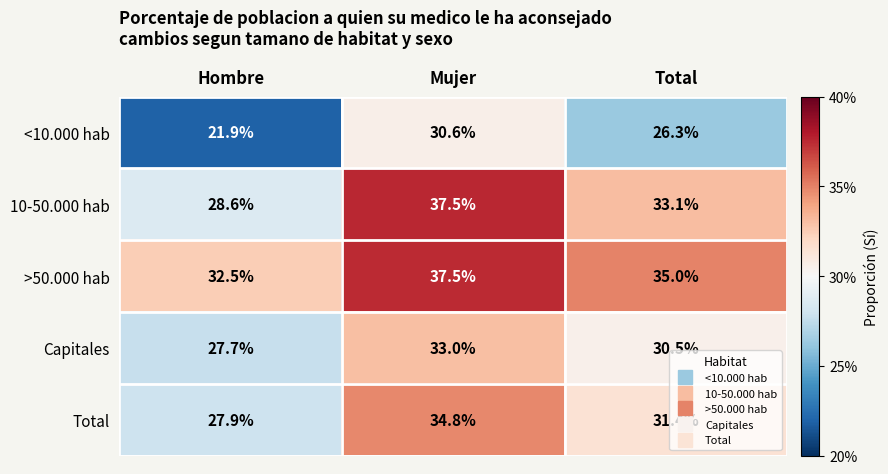

Rank the series at Hombre from highest to lowest value.

>50.000 hab, 10-50.000 hab, Total, Capitales, <10.000 hab